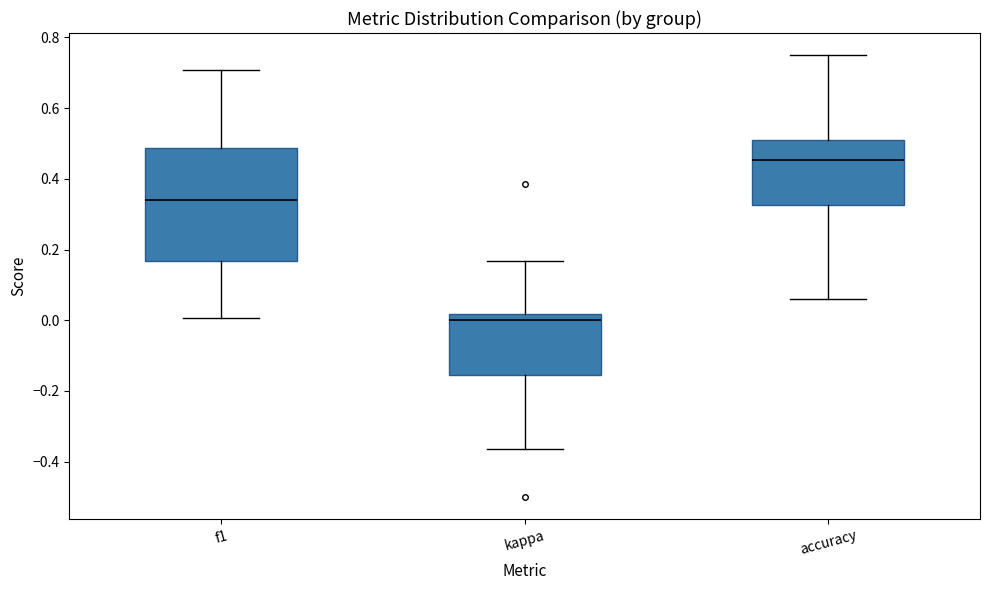

Where does the median line of the box for kappa sit on the y-axis? The values are not printed on the chart, so give them approximately, as read against the axis.

0.00